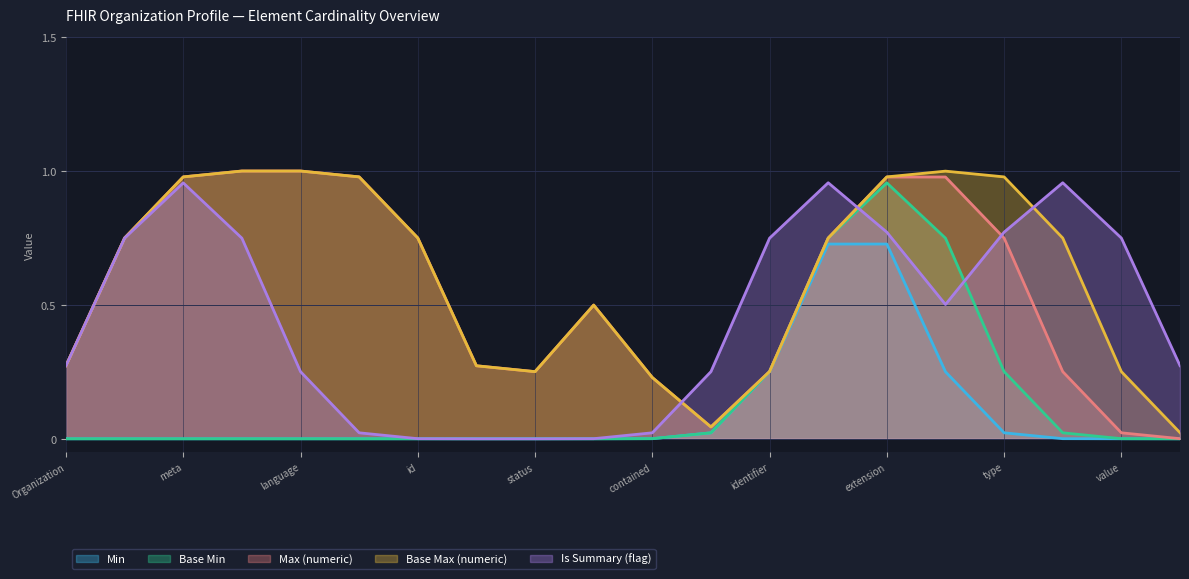

Read the Base Max (numeric) value at Organization.identifier.extension.

1